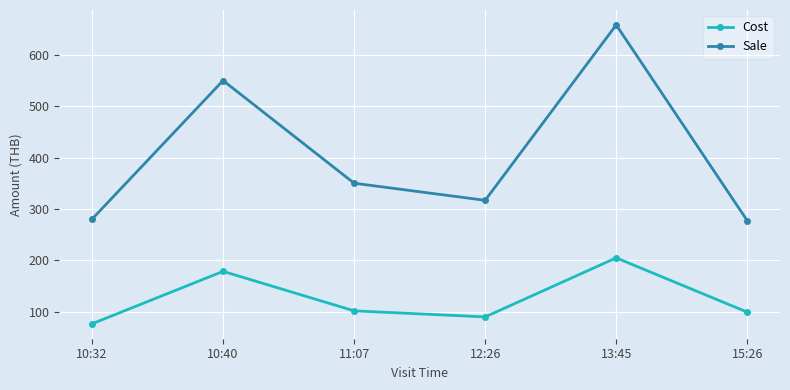

At which label does Cost first exceed 101?

10:40